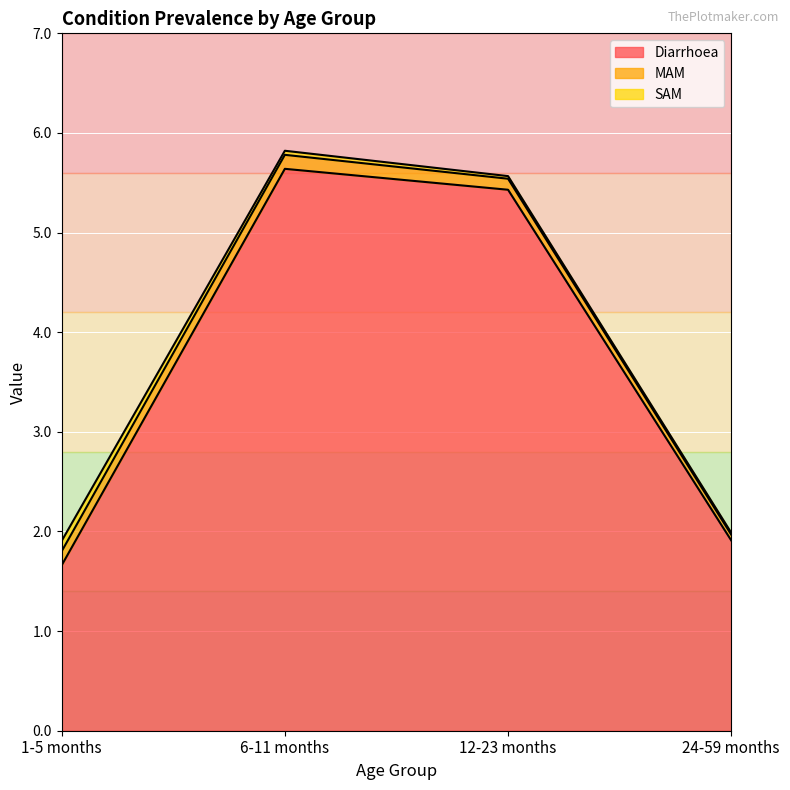

Is the value of Diarrhoea at 6-11 months greater than the value of MAM at 1-5 months?

Yes